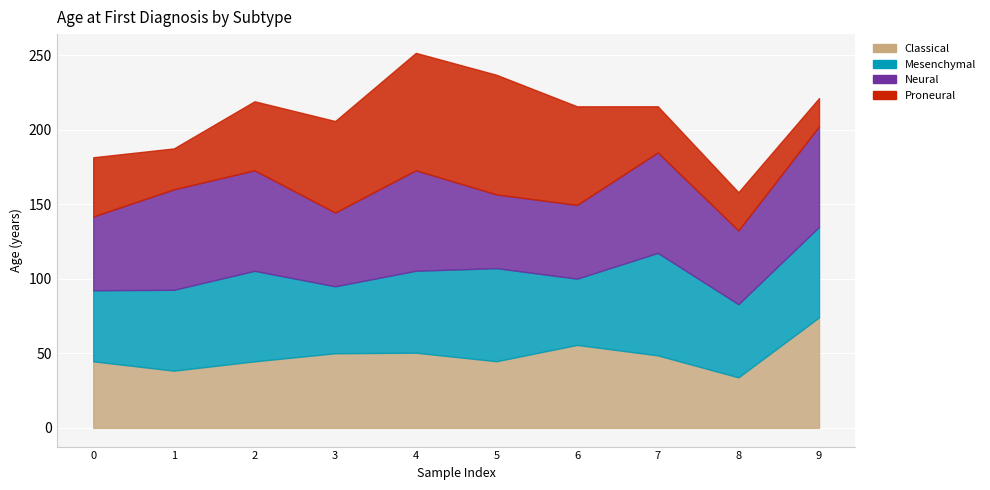

Which series has the largest range (max minus min)?

Proneural